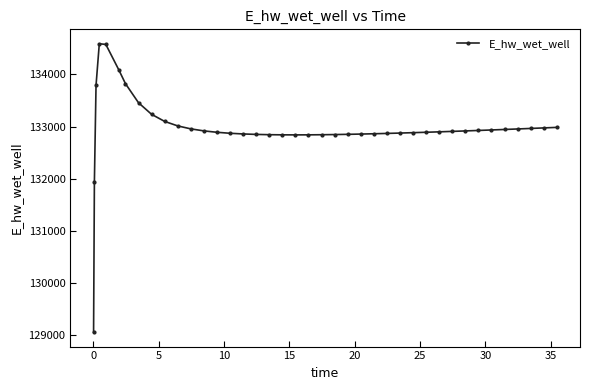

How many data points are less than 132908?

20